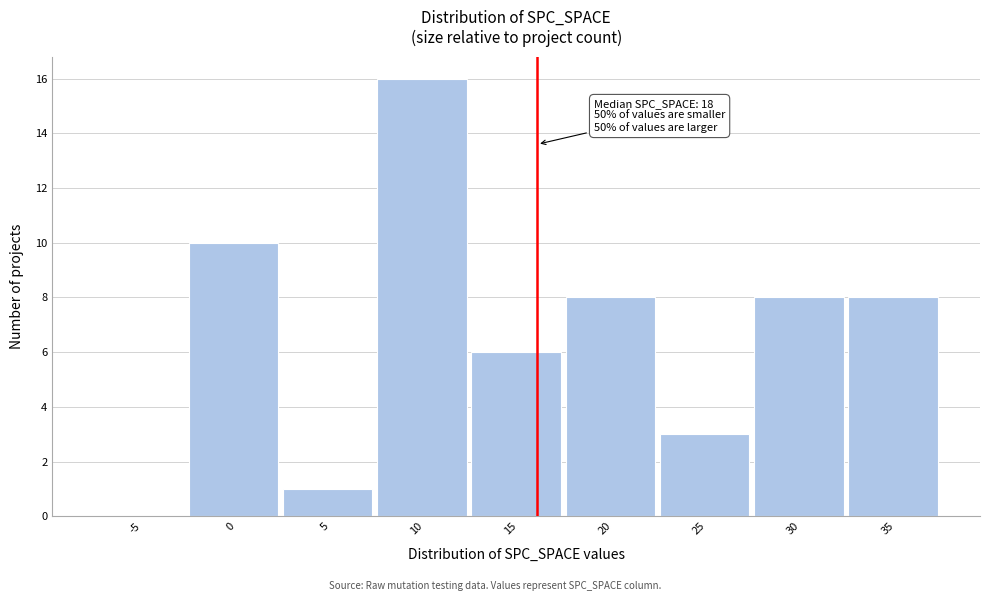

Reading left to right, what are all the values shown in this chart?

-5=0	0=10	5=1	10=16	15=6	20=8	25=3	30=8	35=8